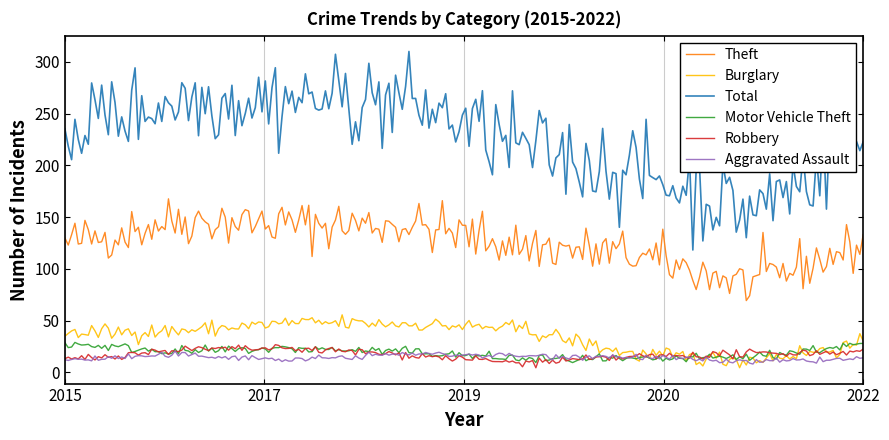

Which series has the largest total across all categories?

Total